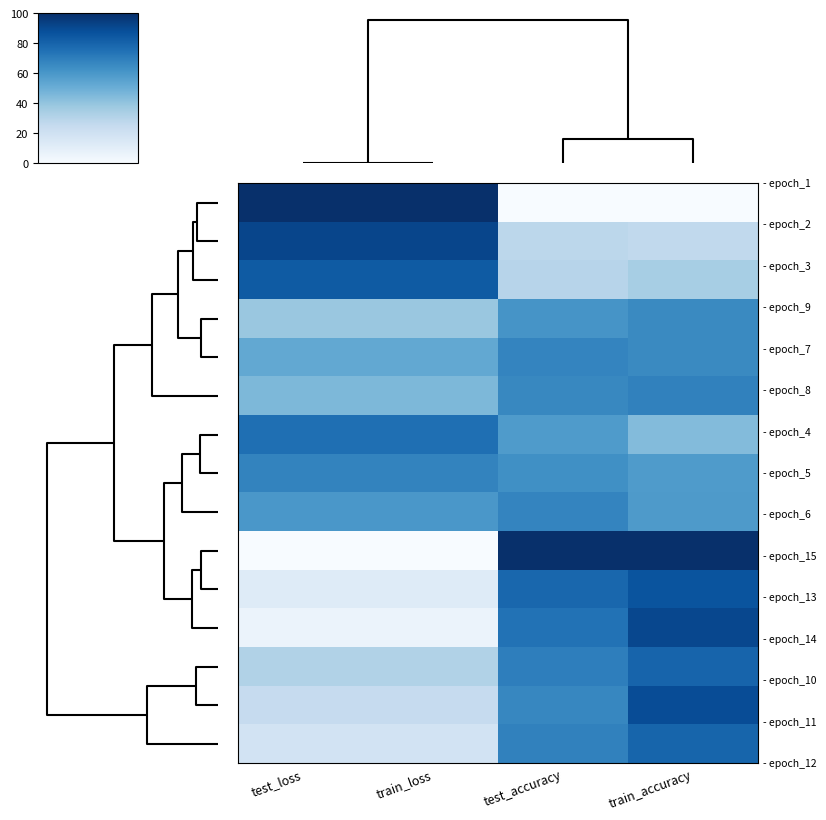

What is the maximum value shown in the chart?

100.0